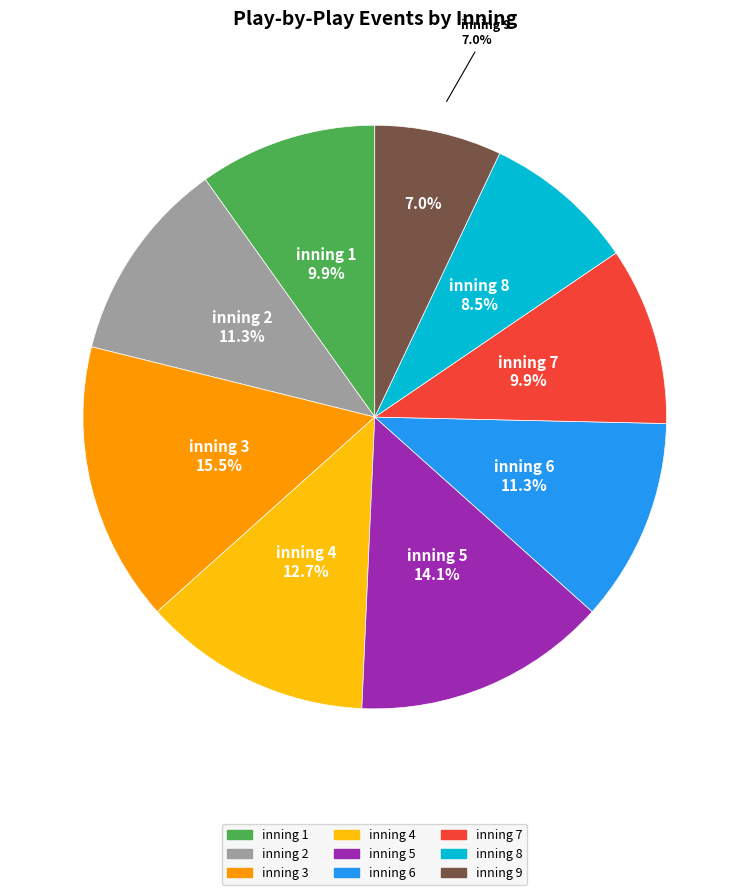

The inning 2 slice represents 1% of the pie. True or false?

False